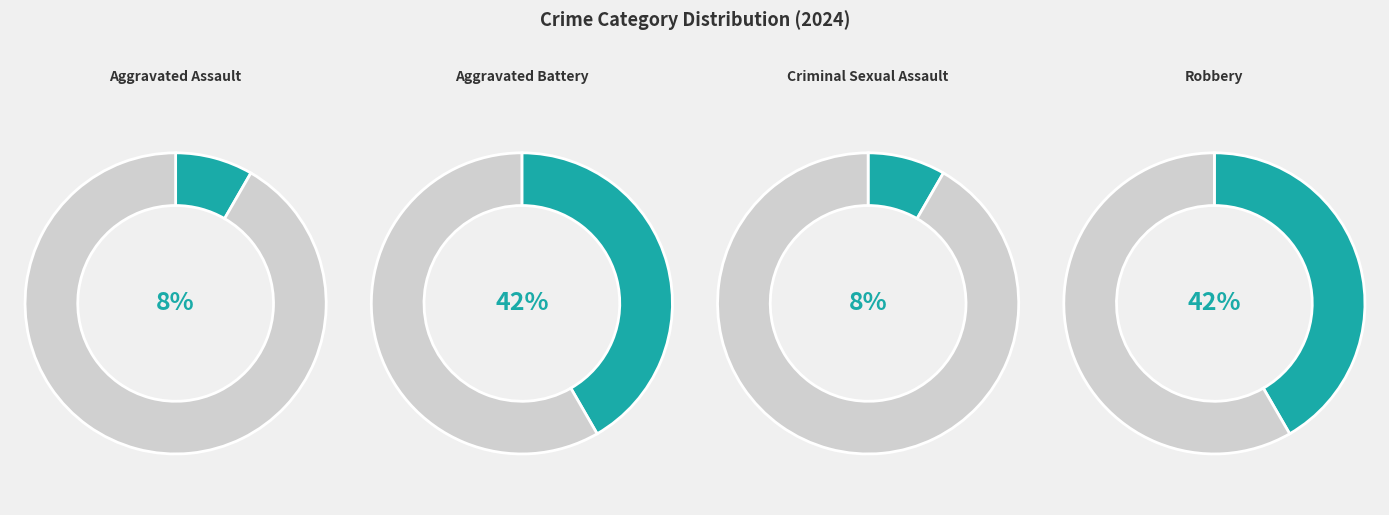

Is there a majority slice in this chart?

No